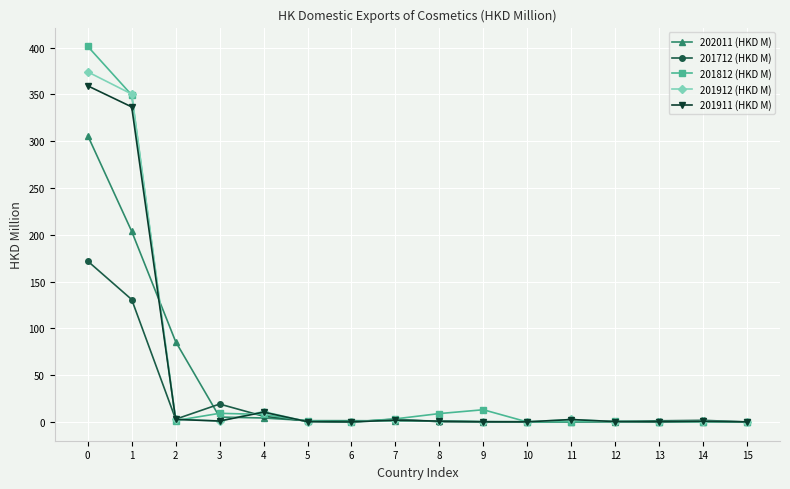

What is the value of the 202011 (HKD M) point at the 4th from the left?

5.2